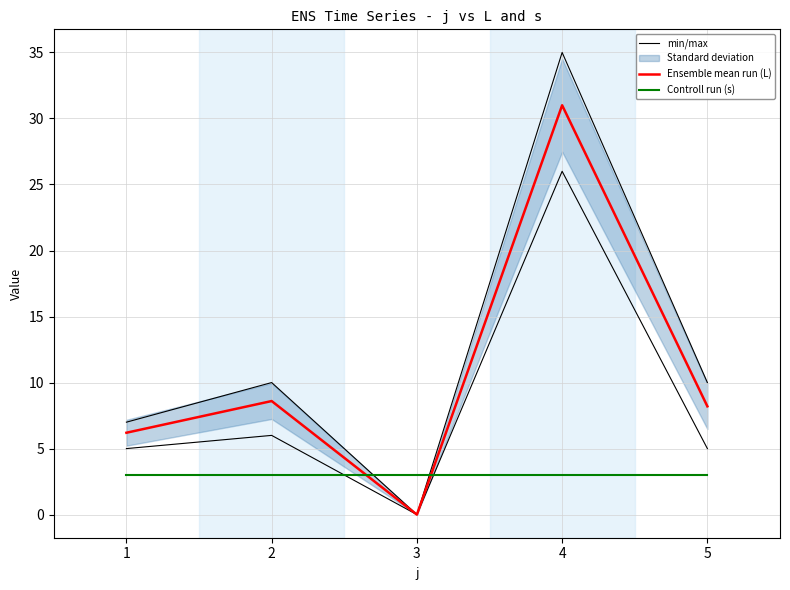

True or false: Controll run (s) has a value of 4.6 at 4.

False